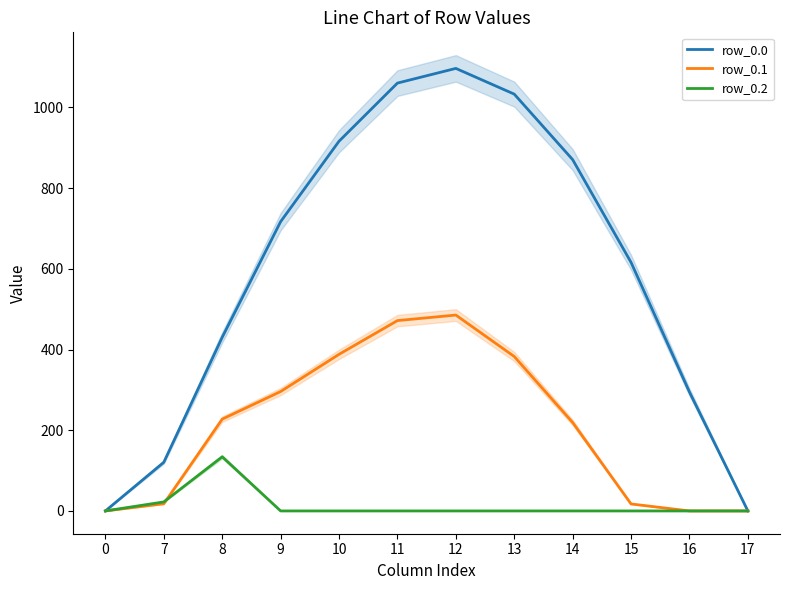

True or false: row_0.0 has more than 2 interior local peaks.

False